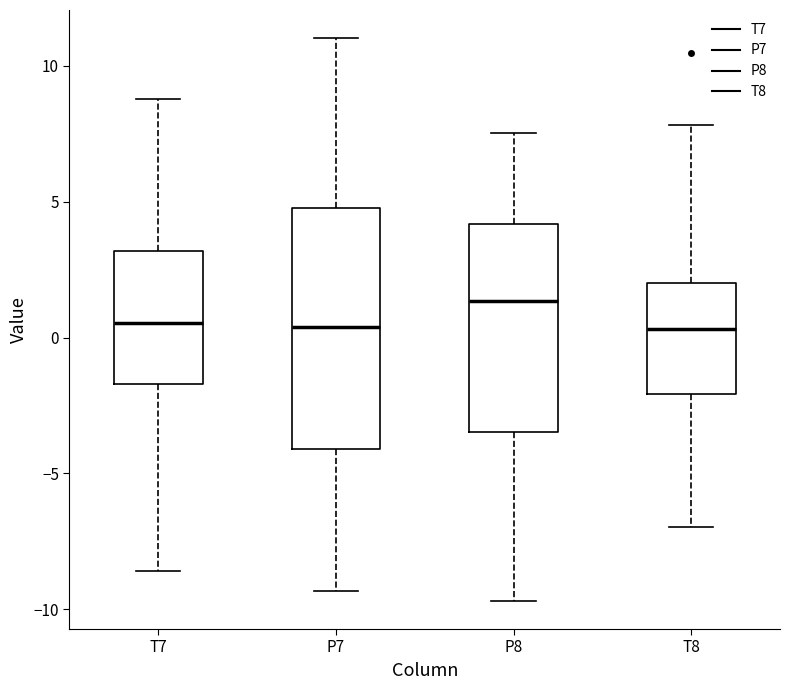

Where is the upper edge of the box for P8 on the y-axis? The values are not printed on the chart, so give them approximately, as read against the axis.

4.0